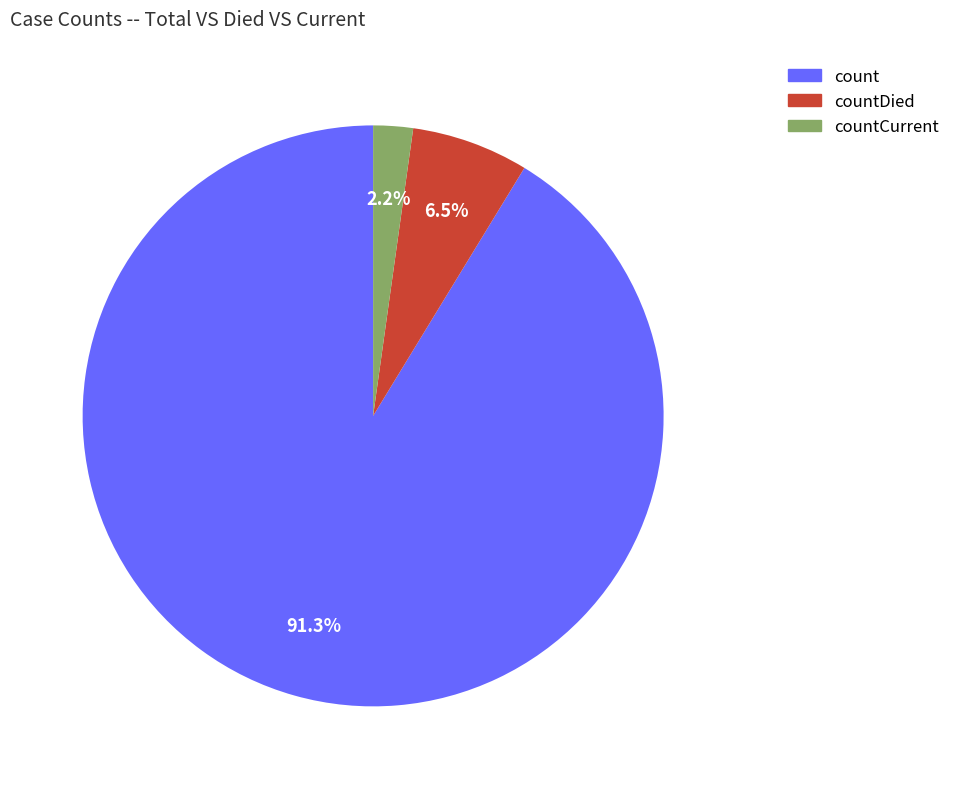

Is there a majority slice in this chart?

Yes